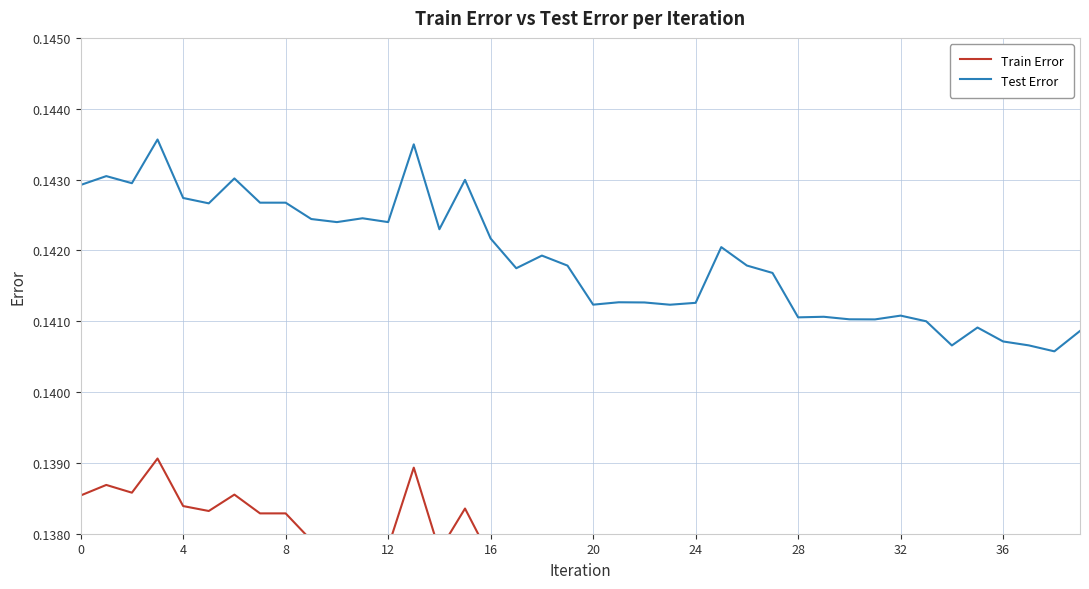

What is the sum of all Test Error values?

5.7